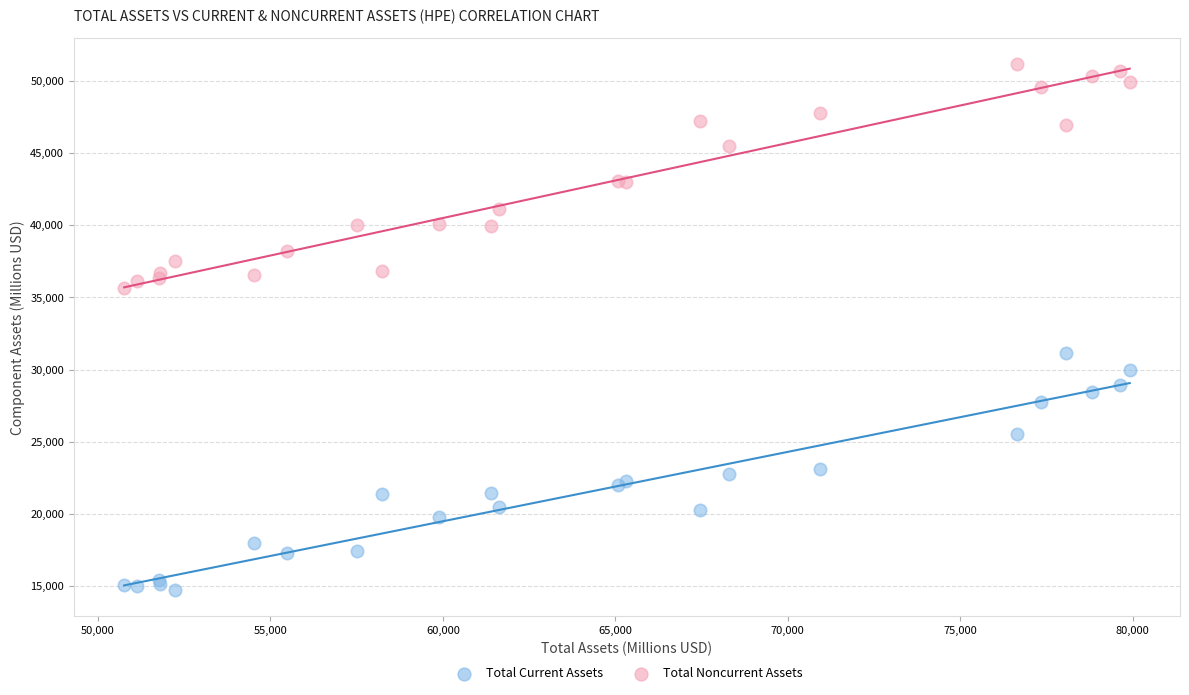

Across all series, what Y value is closest to 32944?

31147